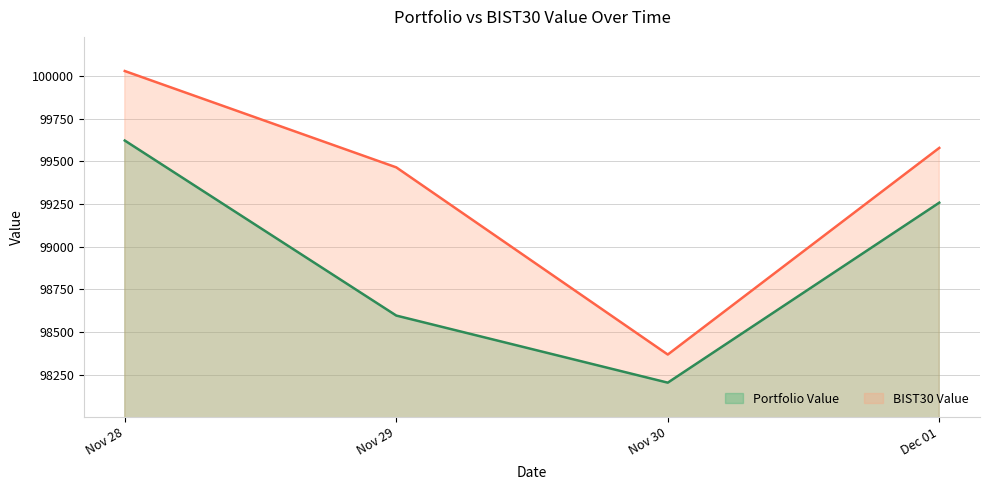

How many values in the BIST30 Value series are below 99578?

2